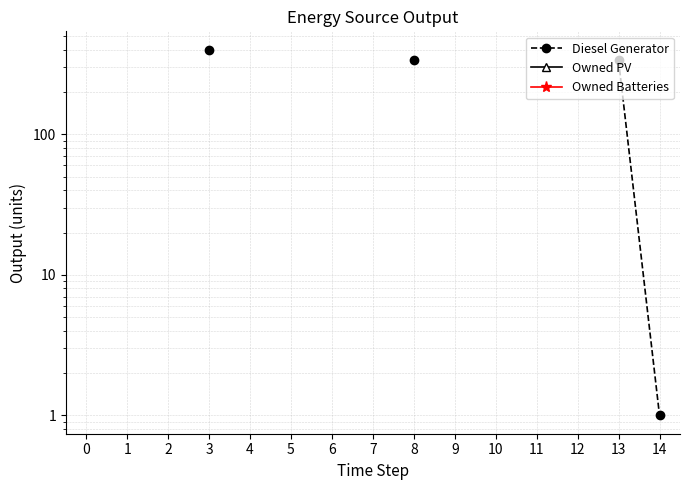

Which label corresponds to the smallest value in the chart?

14